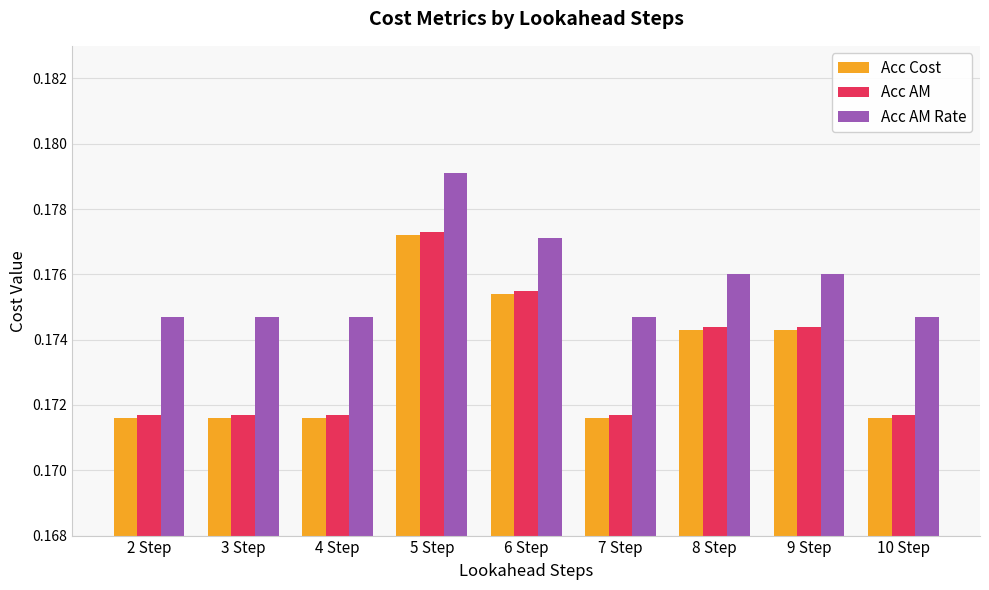

Is it true that Acc Cost equals 0.3 at 2 Step?

False